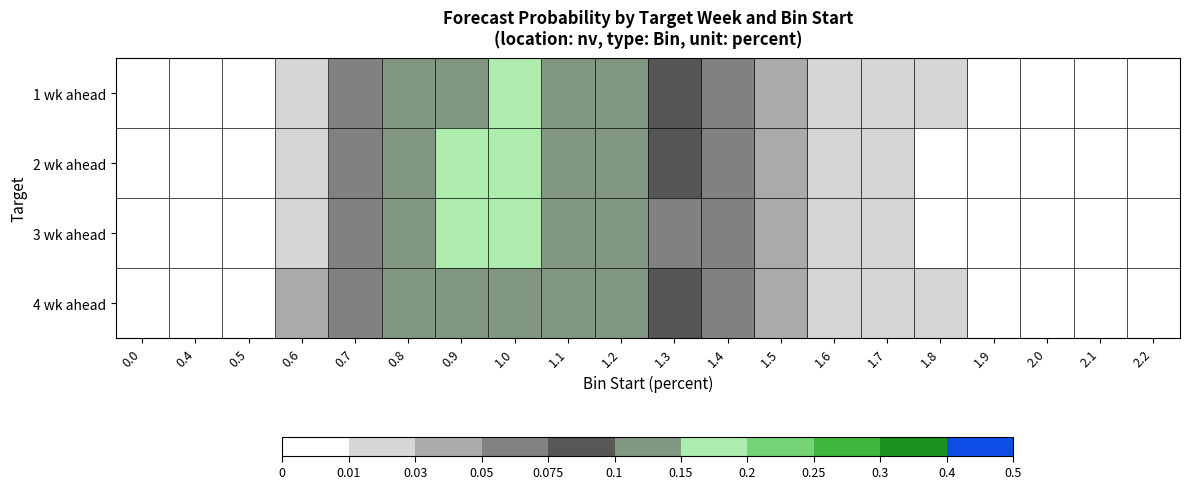

Rank the series at 0.8 from lowest to highest value.

2 wk ahead, 1 wk ahead, 4 wk ahead, 3 wk ahead